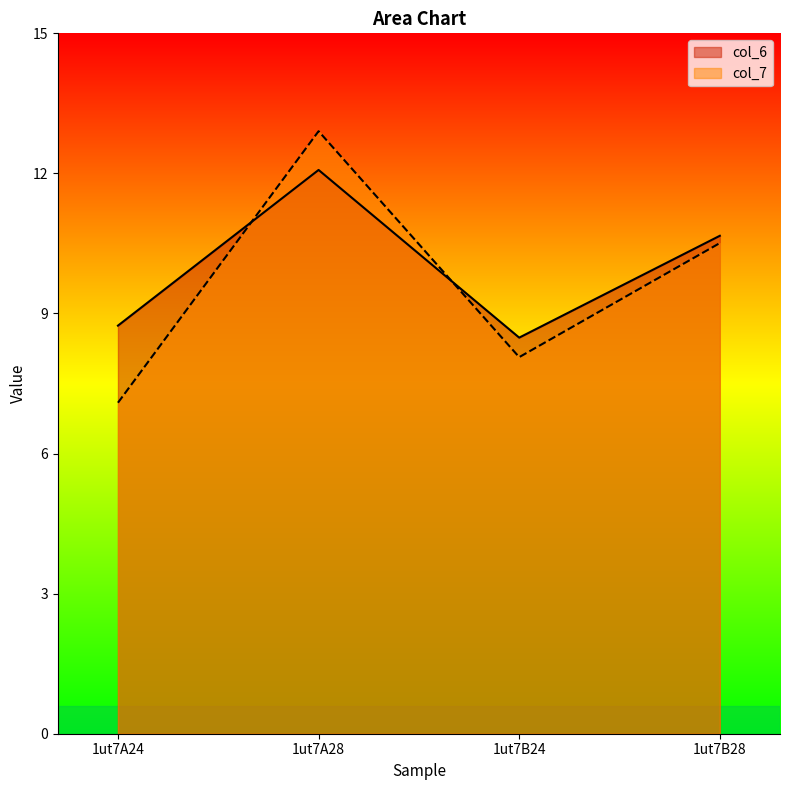

How many values in the col_6 series exceed 10?

2